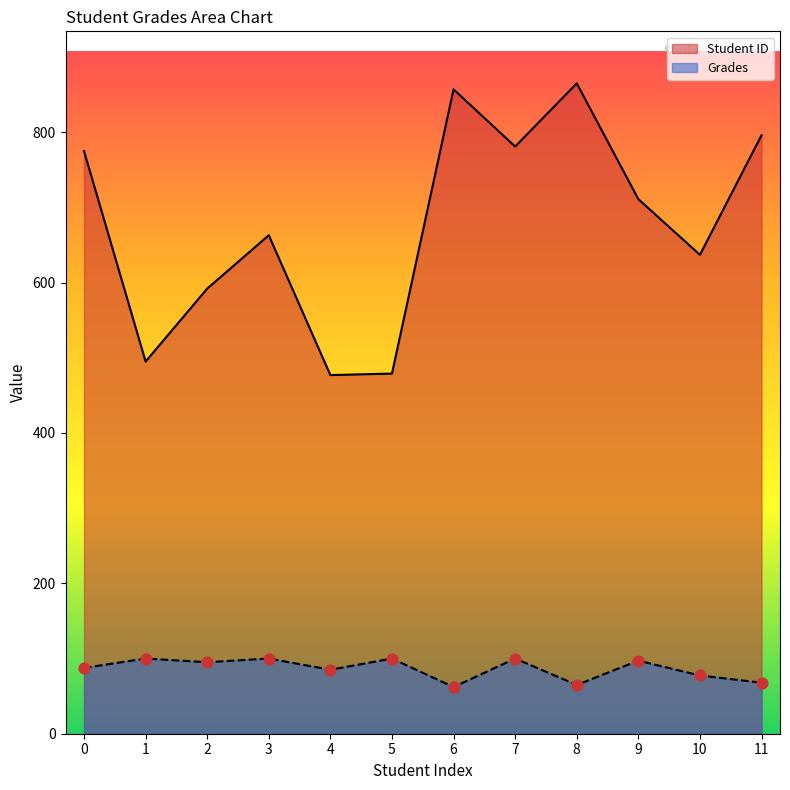

Which series contains the highest Y value?

Student ID